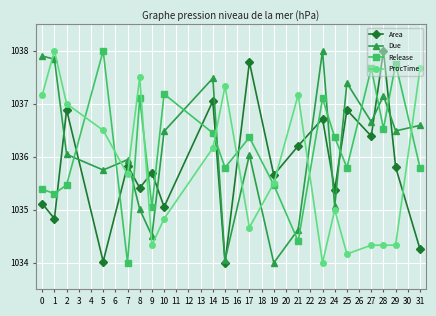

What is the value of the Due point at the 20th from the left?

1036.6